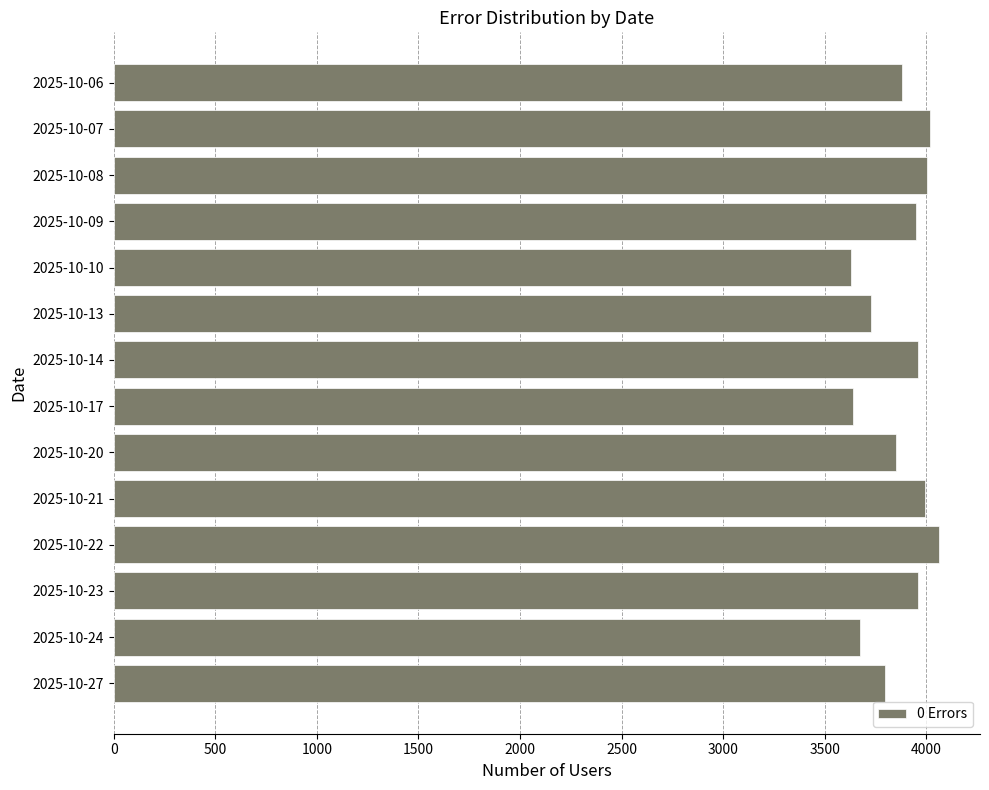

What is the value of the 8th bar from the top?

3640